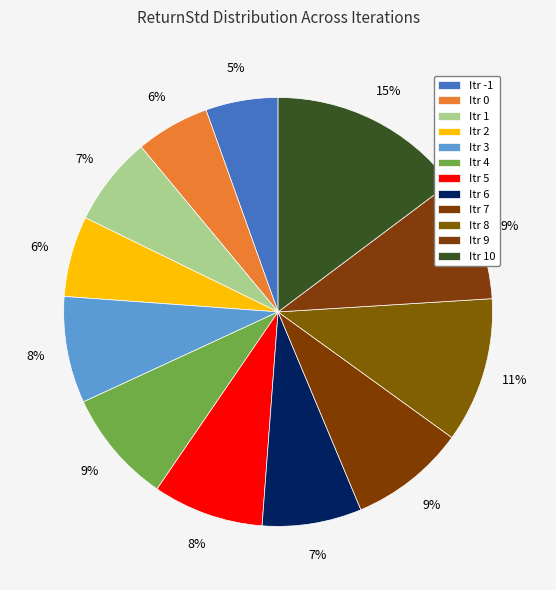

How many slices are in this pie chart?

12